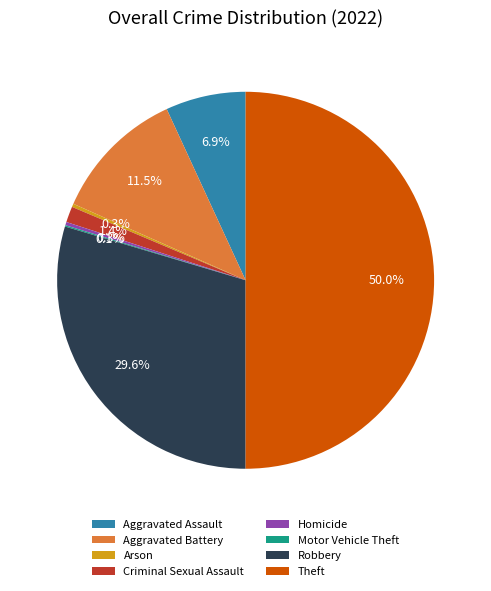

Does Criminal Sexual Assault account for over 50% of the chart?

No